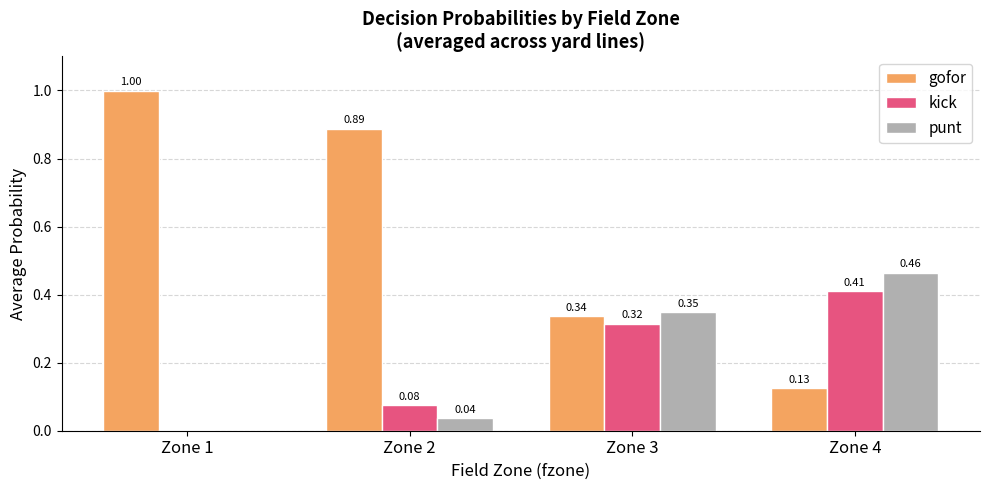

Which series has the largest range (max minus min)?

gofor